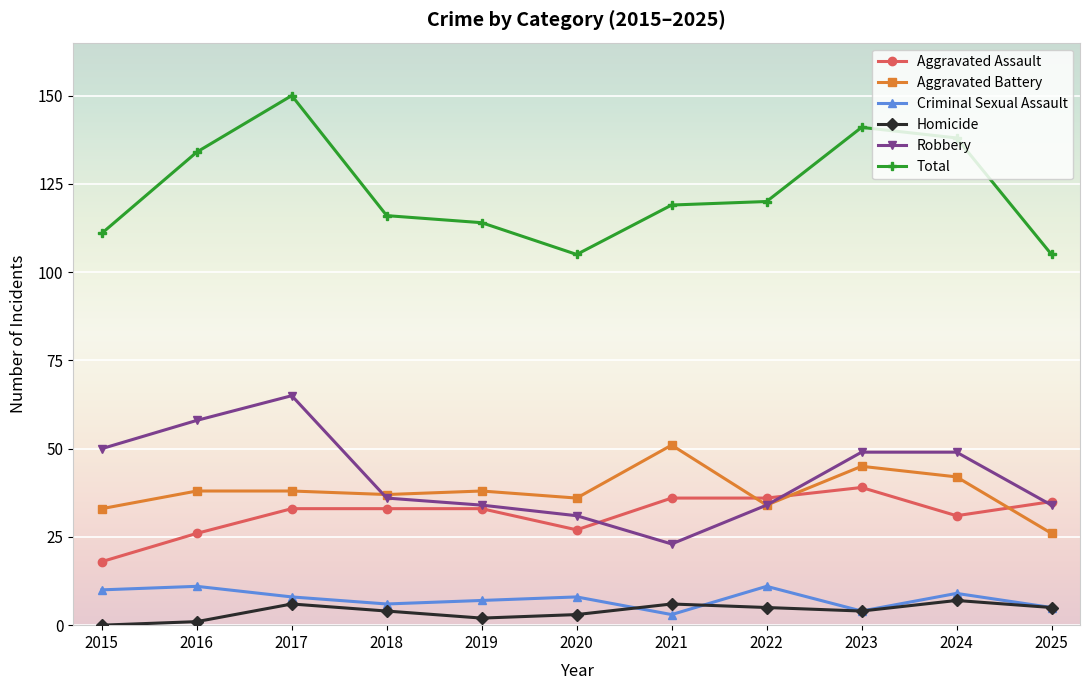

Reading left to right, transcribe all the data shown in this chart.

Aggravated Assault: 18	26	33	33	33	27	36	36	39	31	35
Aggravated Battery: 33	38	38	37	38	36	51	34	45	42	26
Criminal Sexual Assault: 10	11	8	6	7	8	3	11	4	9	5
Homicide: 0	1	6	4	2	3	6	5	4	7	5
Robbery: 50	58	65	36	34	31	23	34	49	49	34
Total: 111	134	150	116	114	105	119	120	141	138	105